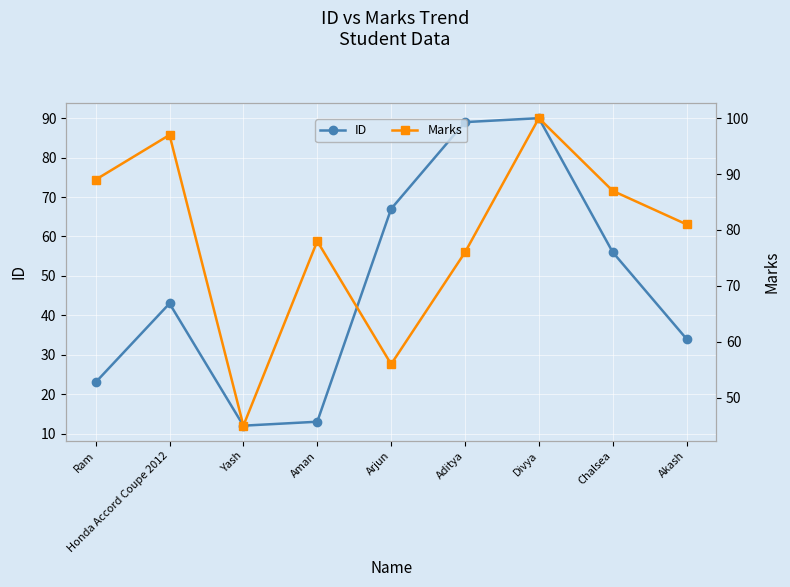

How many data points in Marks are above 81?

4